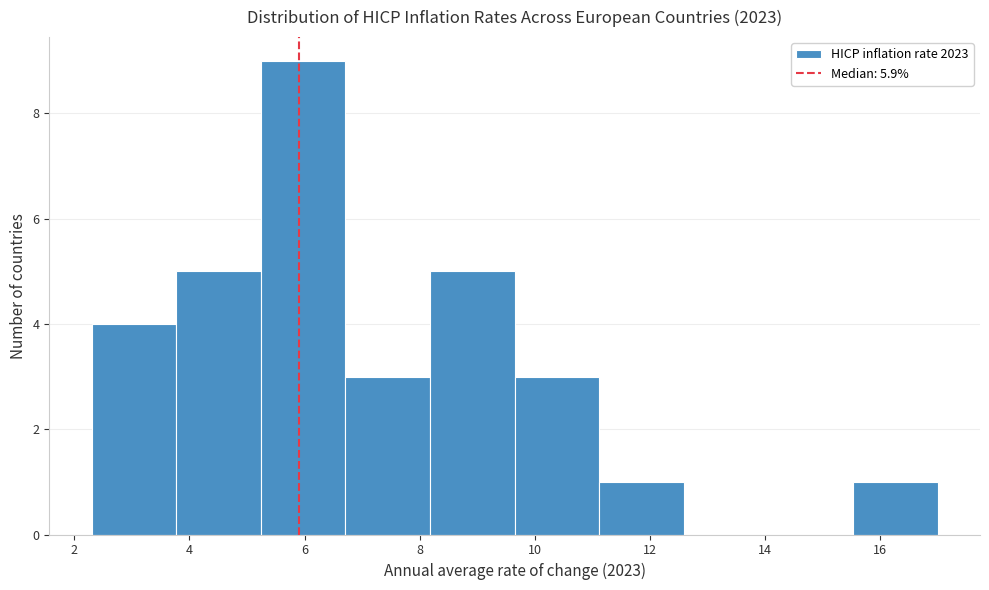

Reading left to right, transcribe this chart: for each bar, give the range it covers on the x-axis and its height. Neither the bar edges nor the heights are printed on the chart, so give them approximately, as read against the axes.

2.4 to 3.8: 4
3.8 to 5.2: 5
5.2 to 6.8: 9
6.8 to 8.2: 3
8.2 to 9.6: 5
9.6 to 11.2: 3
11.2 to 12.6: 1
12.6 to 14.0: 0
14.0 to 15.6: 0
15.6 to 17.0: 1